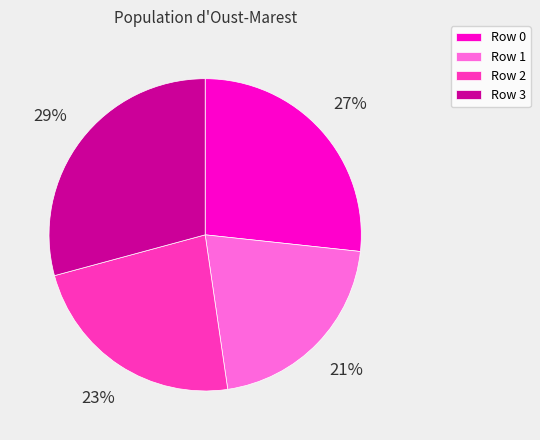

What percentage is the Row 1 slice, to the nearest percent?

21%